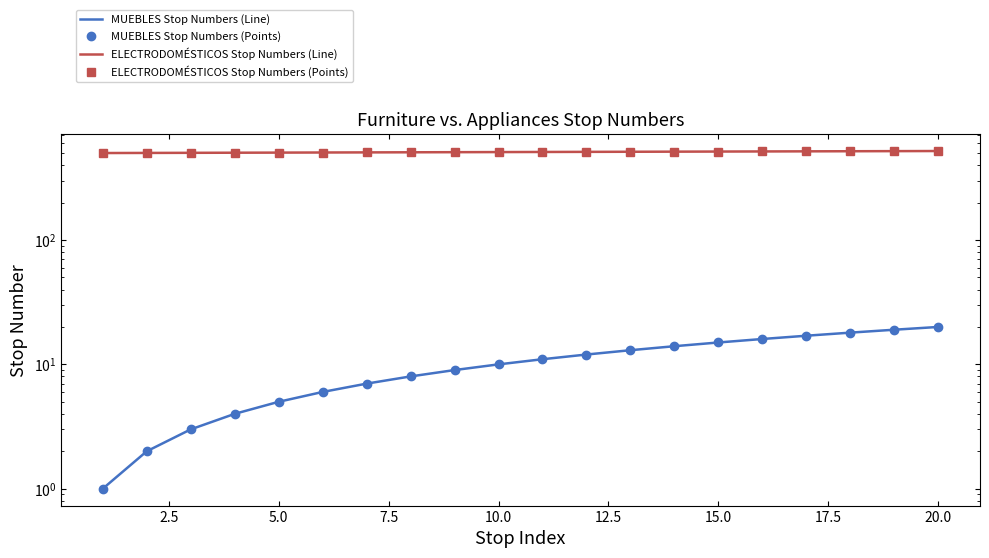

Reading left to right, list all the values displayed in this chart.

MUEBLES Stop Numbers (Line): 1	2	3	4	5	6	7	8	9	10	11	12	13	14	15	16	17	18	19	20
MUEBLES Stop Numbers (Points): 1	2	3	4	5	6	7	8	9	10	11	12	13	14	15	16	17	18	19	20
ELECTRODOMÉSTICOS Stop Numbers (Line): 501	502	503	504	505	506	507	508	509	510	511	512	513	514	515	516	517	518	519	520
ELECTRODOMÉSTICOS Stop Numbers (Points): 501	502	503	504	505	506	507	508	509	510	511	512	513	514	515	516	517	518	519	520